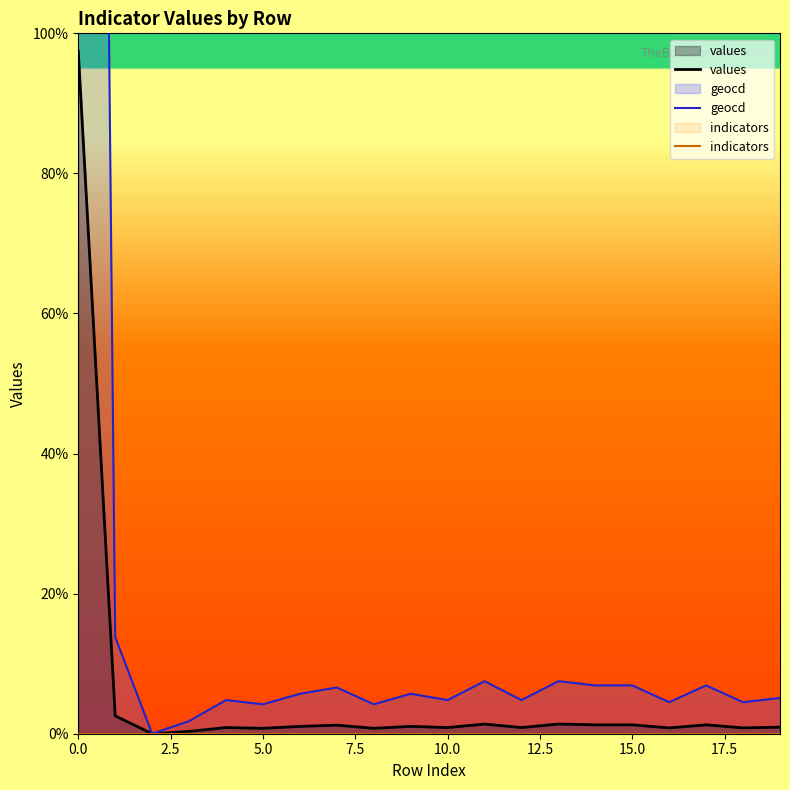

What is the average value of the geocd series?

3164